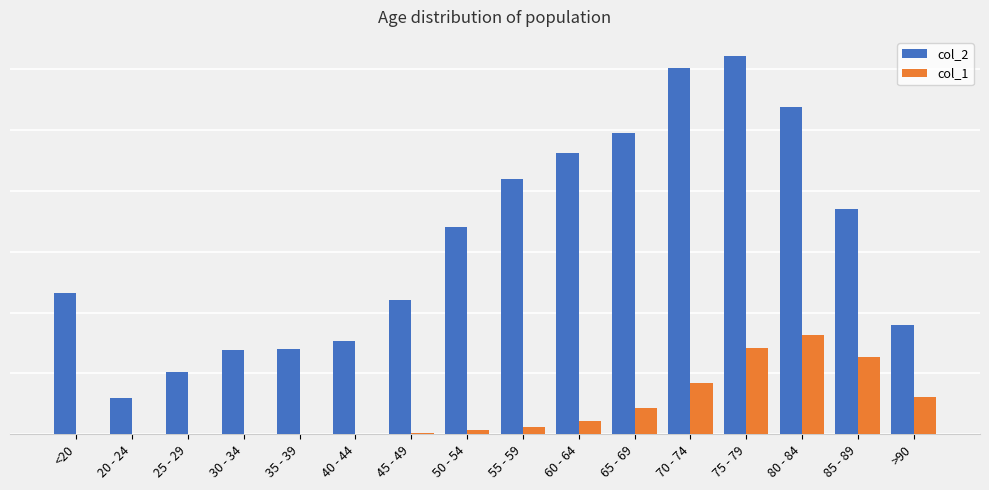

Between 55 - 59 and 75 - 79, which series saw the biggest shift?

col_2